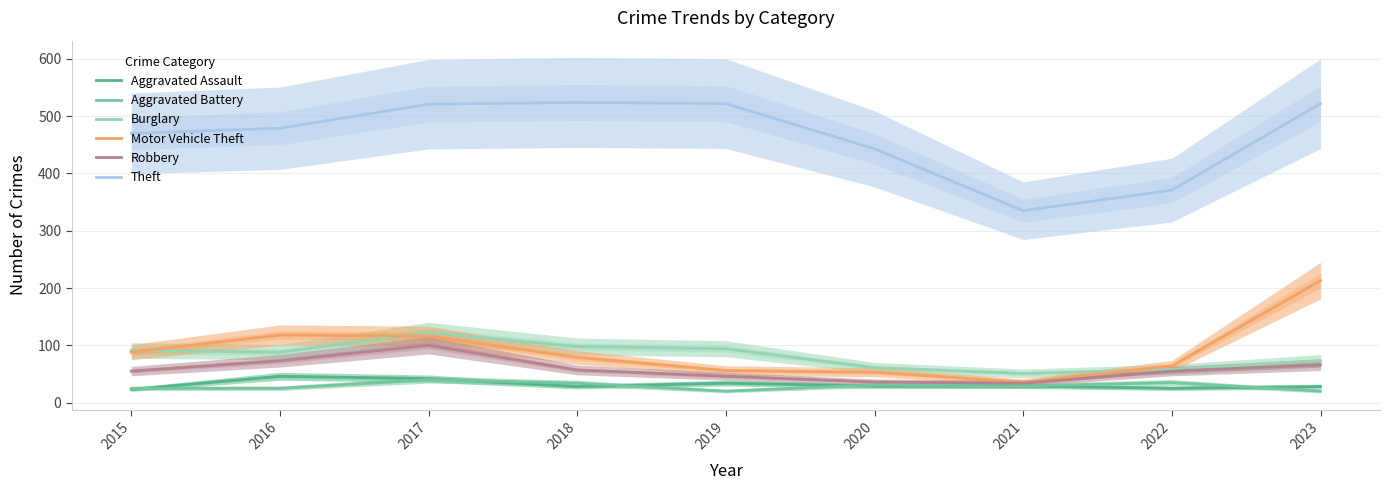

What is the difference between the second highest and minimum values in the Robbery series?

39